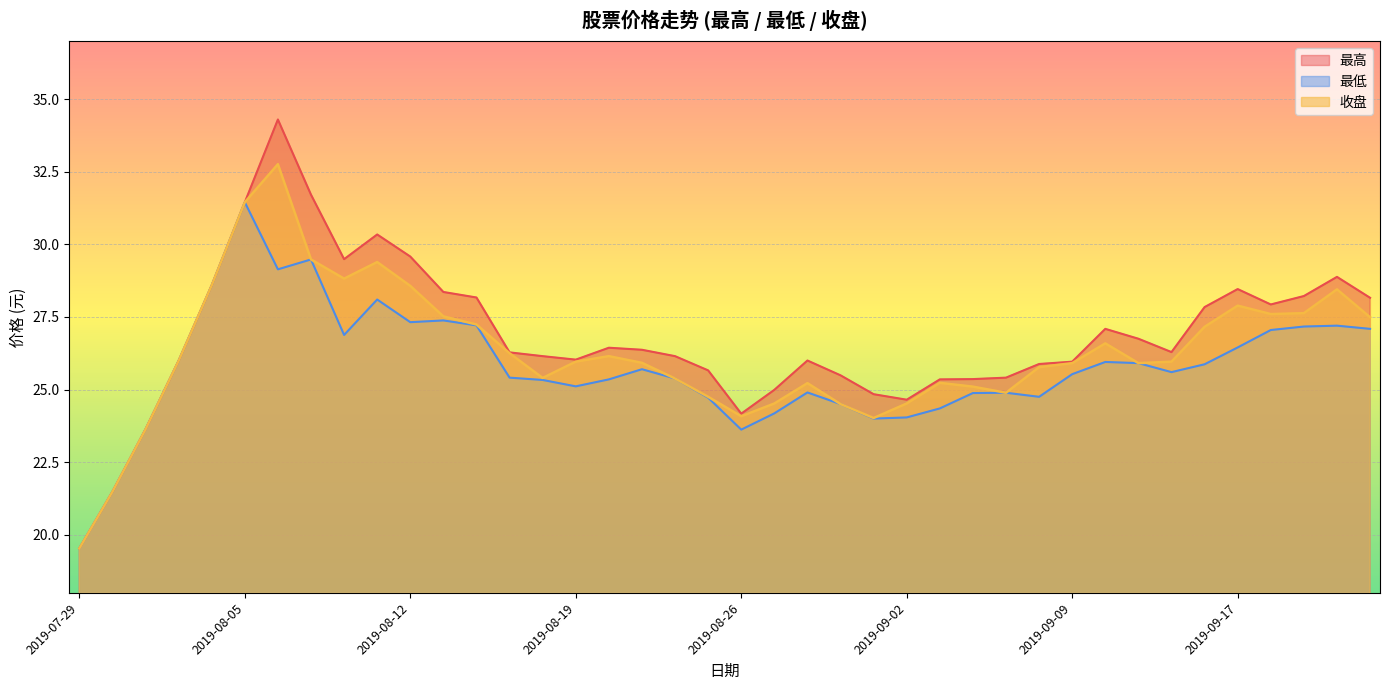

Reading right to left, what are all the values shown in this chart?

最高: 28.2	28.9	28.2	27.9	28.5	27.8	26.3	26.8	27.1	26.0	25.9	25.4	25.4	25.4	24.6	24.8	25.5	26.0	25.0	24.2	25.7	26.1	26.4	26.4	26.0	26.1	26.3	28.2	28.4	29.6	30.3	29.5	31.7	34.3	31.4	28.6	26.0	23.6	21.5	19.5
最低: 27.1	27.2	27.2	27.1	26.4	25.9	25.6	25.9	25.9	25.5	24.8	24.9	24.9	24.4	24.0	24.0	24.5	24.9	24.2	23.6	24.7	25.4	25.7	25.4	25.1	25.3	25.4	27.2	27.4	27.3	28.1	26.9	29.5	29.1	31.4	28.6	26.0	23.6	21.5	19.5
收盘: 27.5	28.4	27.6	27.6	27.9	27.2	26.0	25.9	26.6	25.9	25.8	24.9	25.1	25.2	24.5	24.0	24.5	25.2	24.5	24.1	24.8	25.4	25.9	26.1	26.0	25.4	26.2	27.2	27.5	28.6	29.4	28.8	29.5	32.8	31.4	28.6	26.0	23.6	21.5	19.5